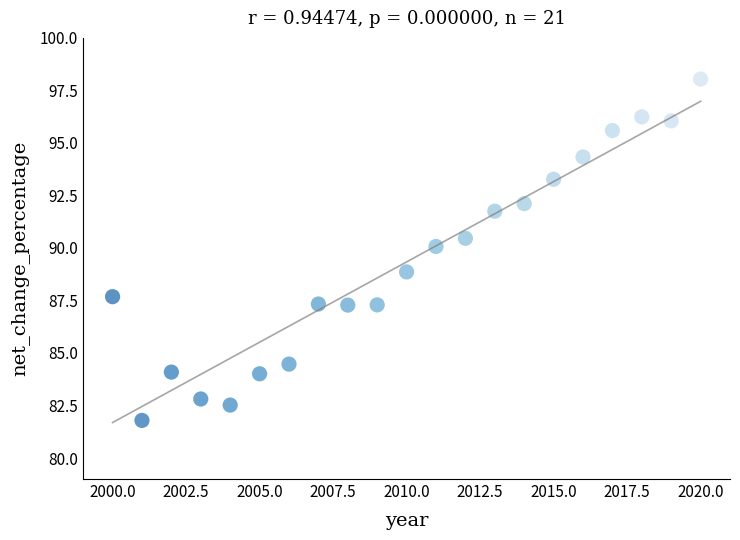

What is the range of X values (max minus min)?

20.0